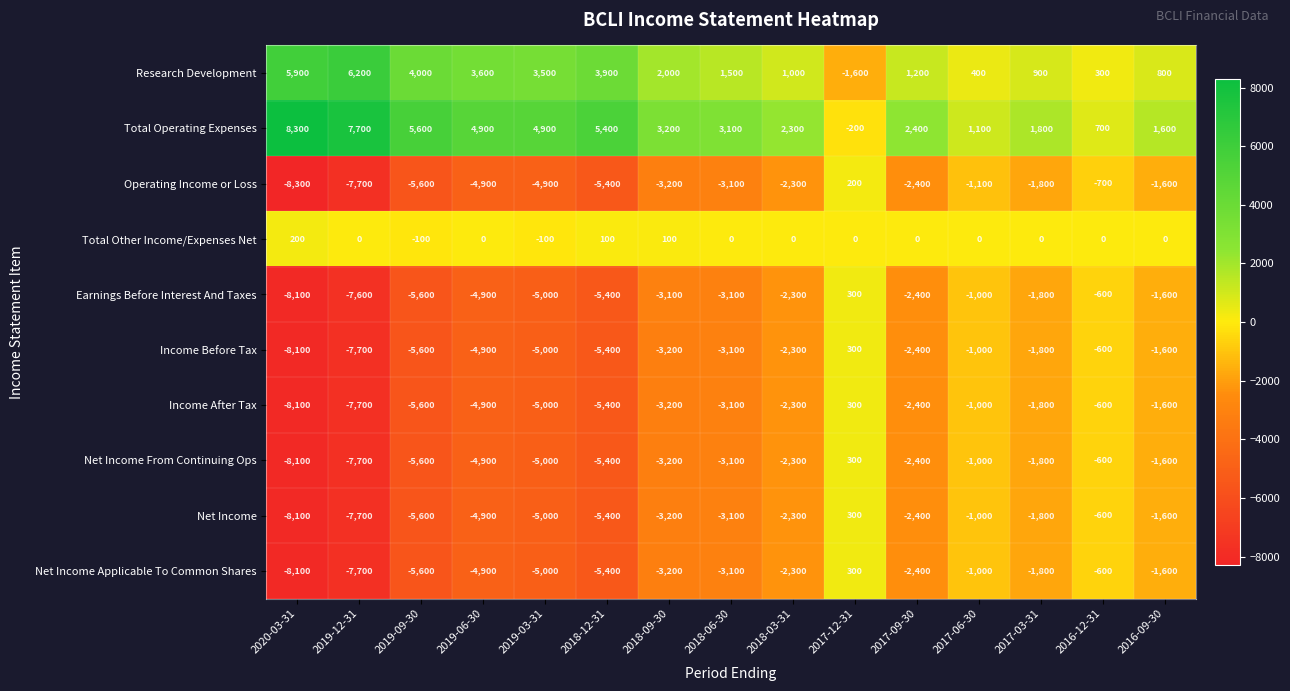

What is the spread (max minus min) of values at 2019-12-31?

15400